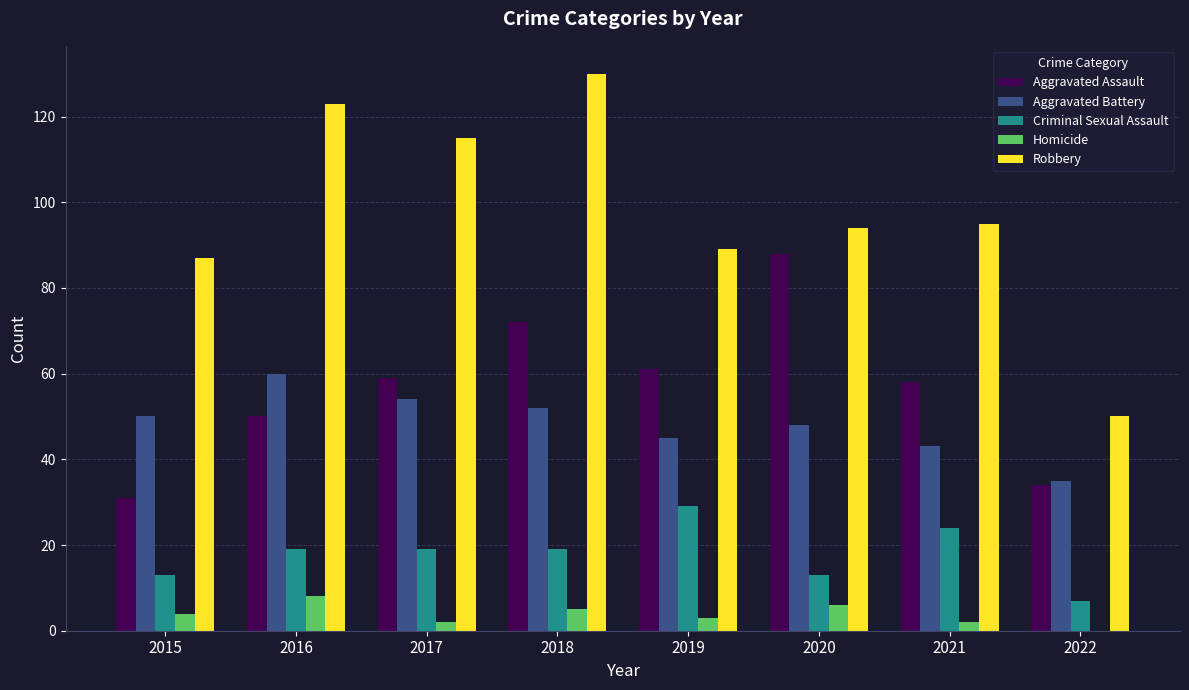

How many positive values does the Homicide series have?

7